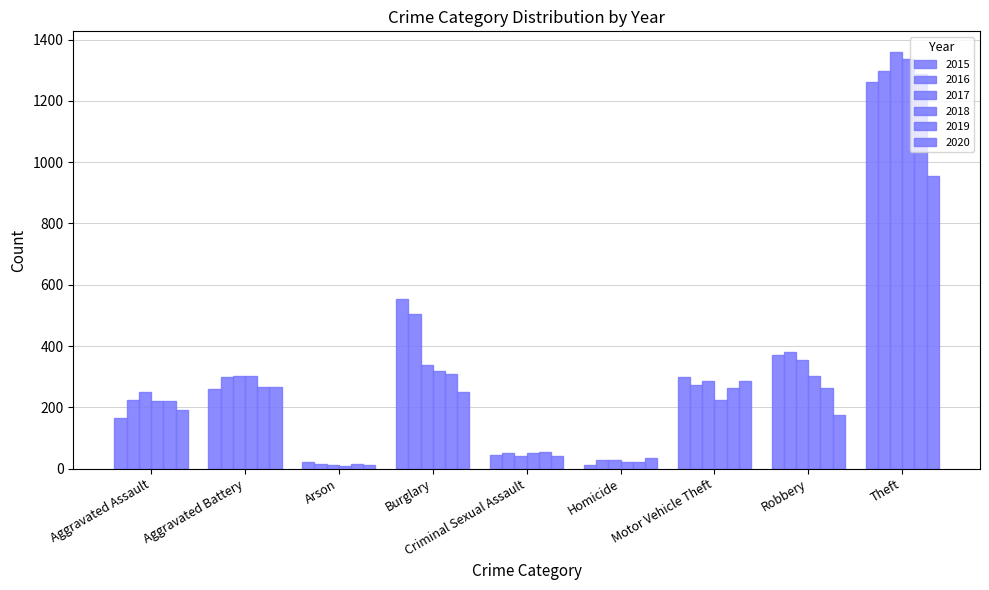

Count the number of categories in the chart.

9